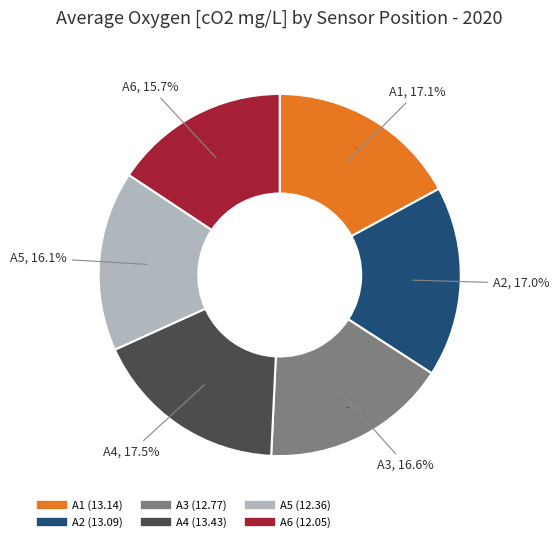

Rank the categories by value from lowest to highest.

A6, A5, A3, A2, A1, A4